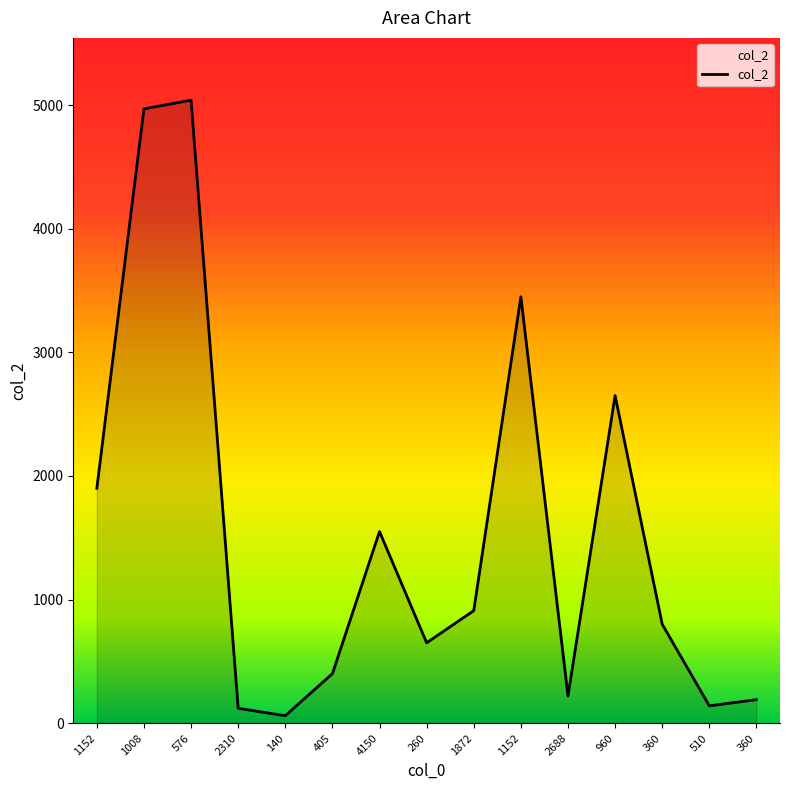

Reading left to right, list all the values displayed in this chart.

1900	4970	5040	120	60	400	1550	650	910	3450	220	2650	800	140	190